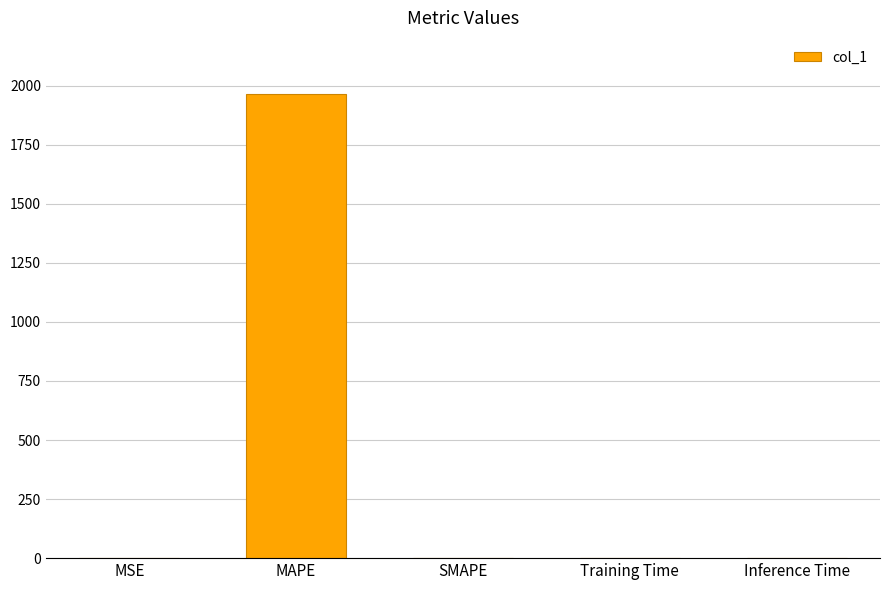

How many distinct data groups are displayed?

1